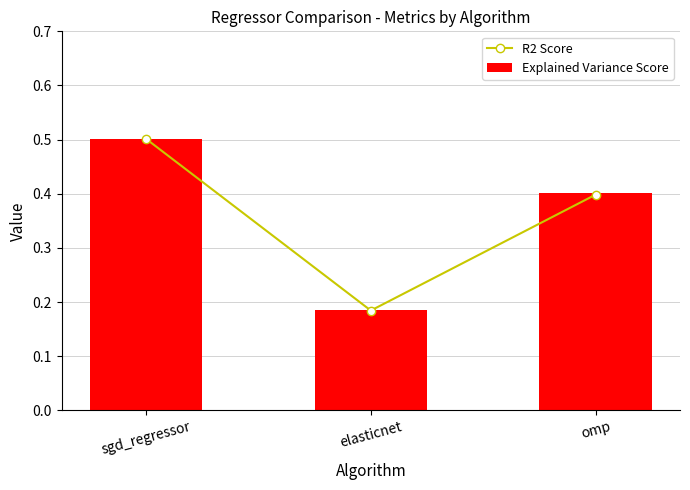

What is the sum of all R2 Score values?

1.1